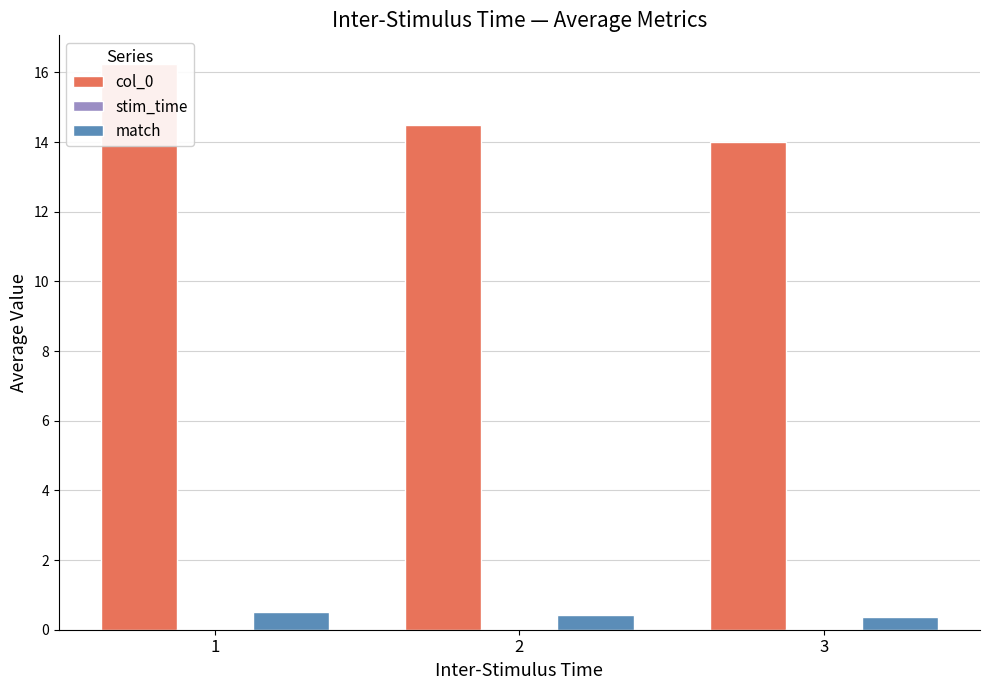

What is the difference between the col_0 values at 3 and 2?

0.5